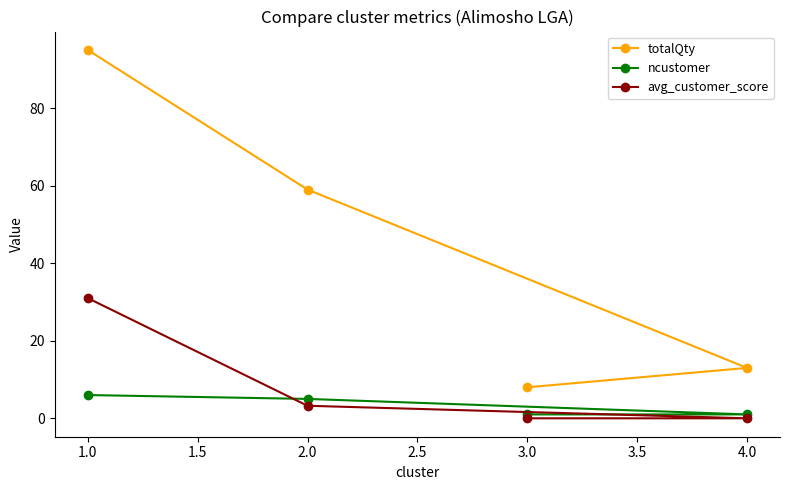

Which series ends up on top after the final intersection of ncustomer and avg_customer_score?

ncustomer